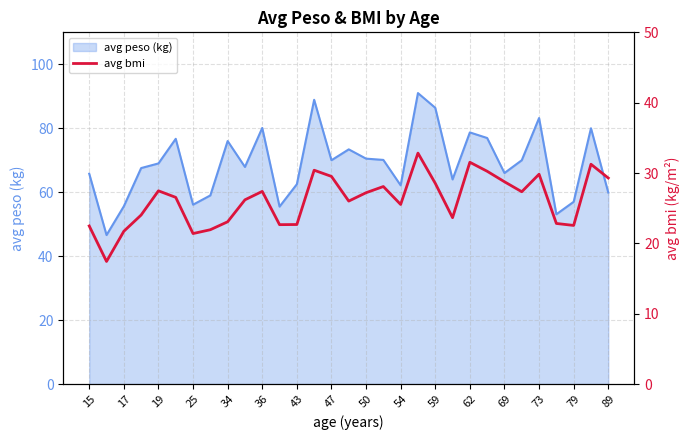

Does the chart display data point markers on the line(s)?

No